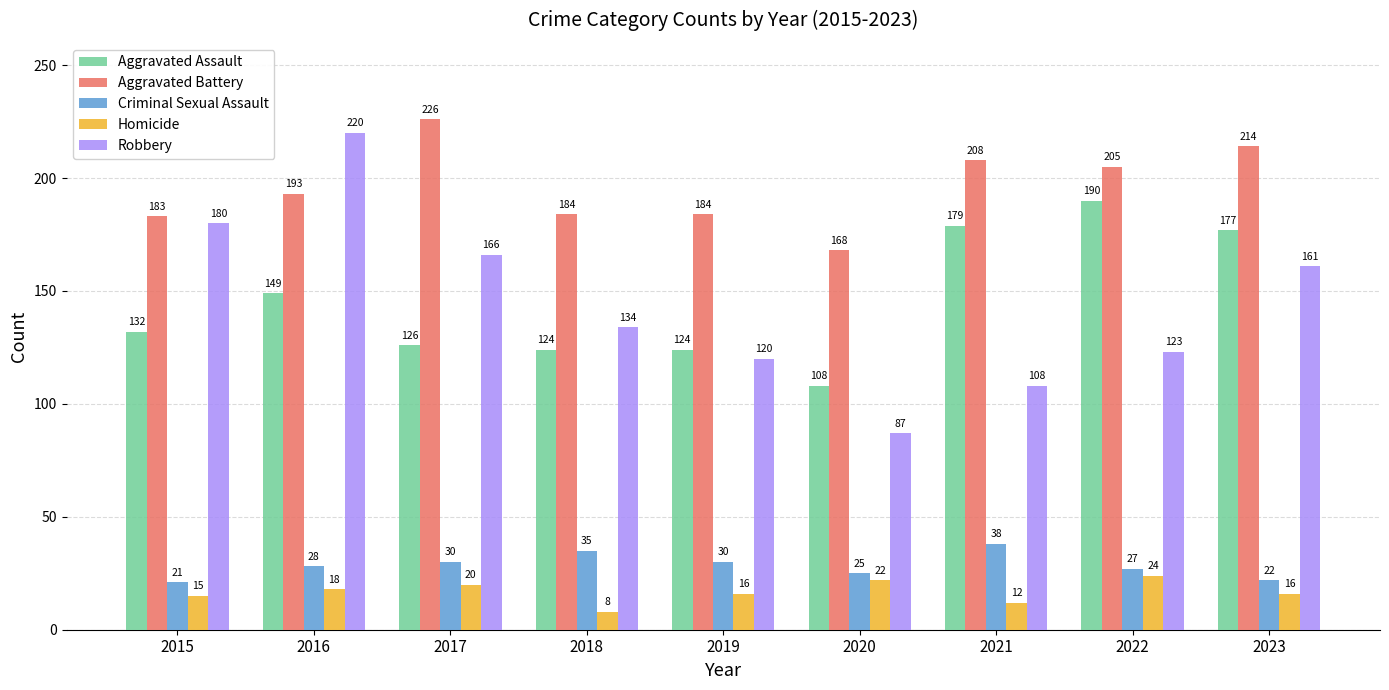

What is the maximum value shown in the chart?

226